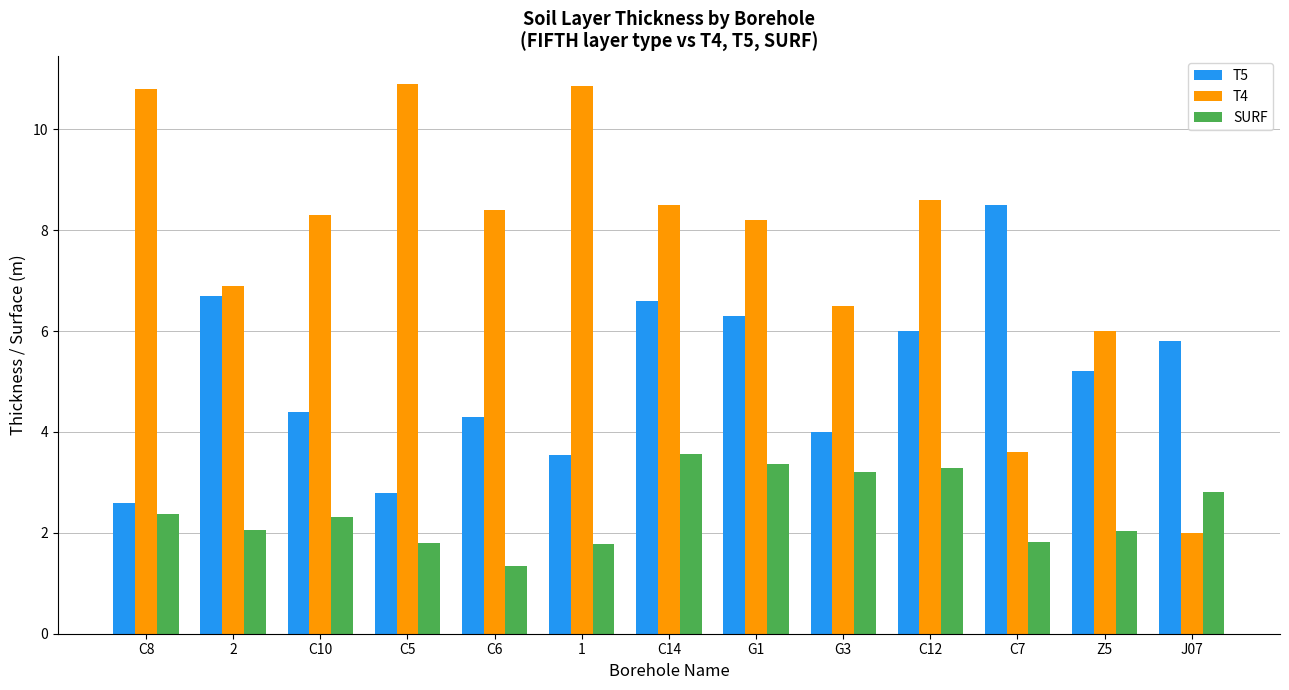

What is the sum of all T5 values?

66.8